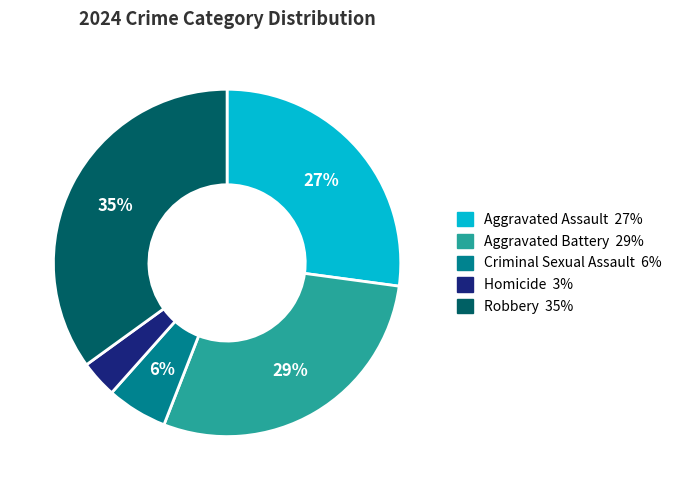

Is Aggravated Battery the majority of the pie?

No